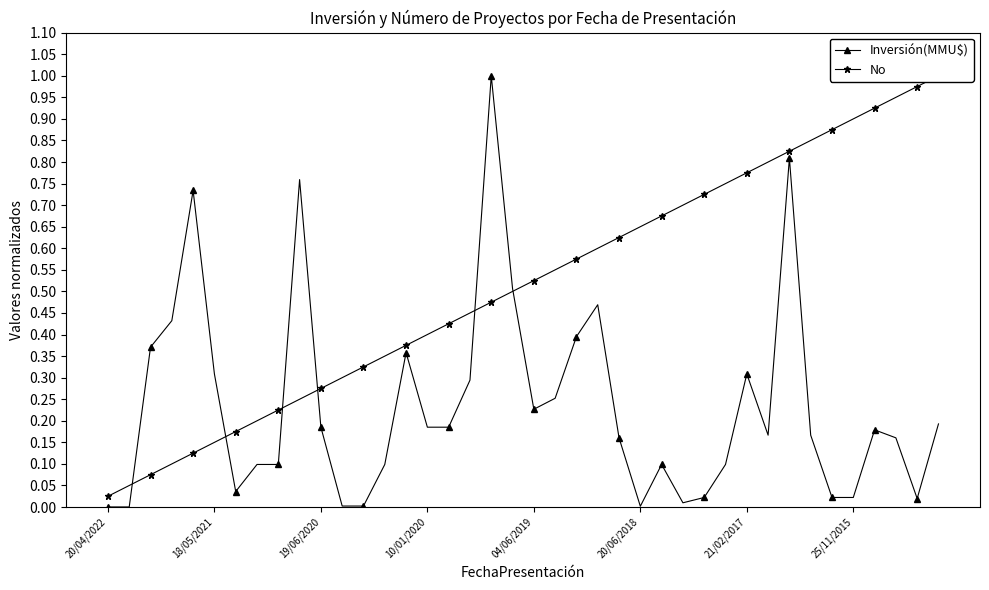

True or false: Inversión(MMU$) has more than 2 points higher than both neighbors.

True